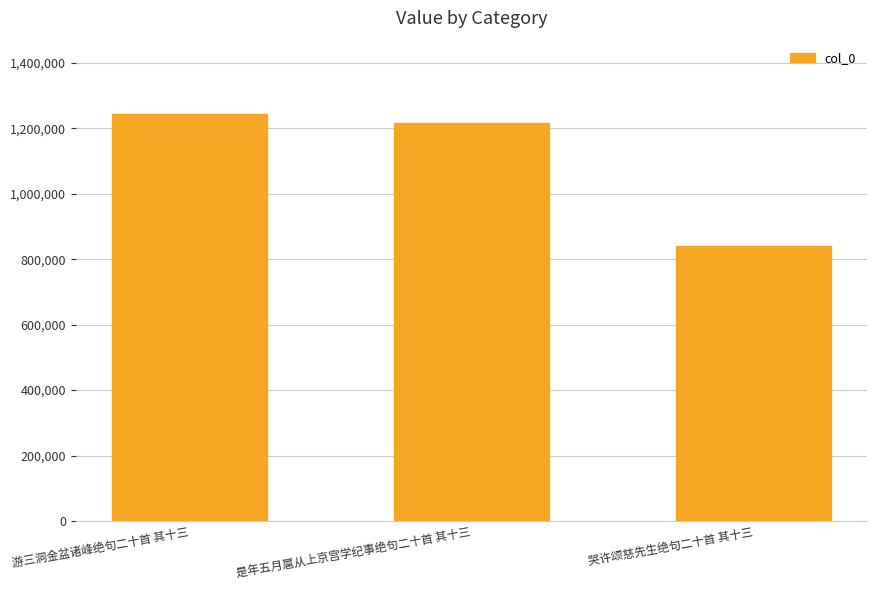

Reading left to right, list all the values displayed in this chart.

1243572	1215989	839961